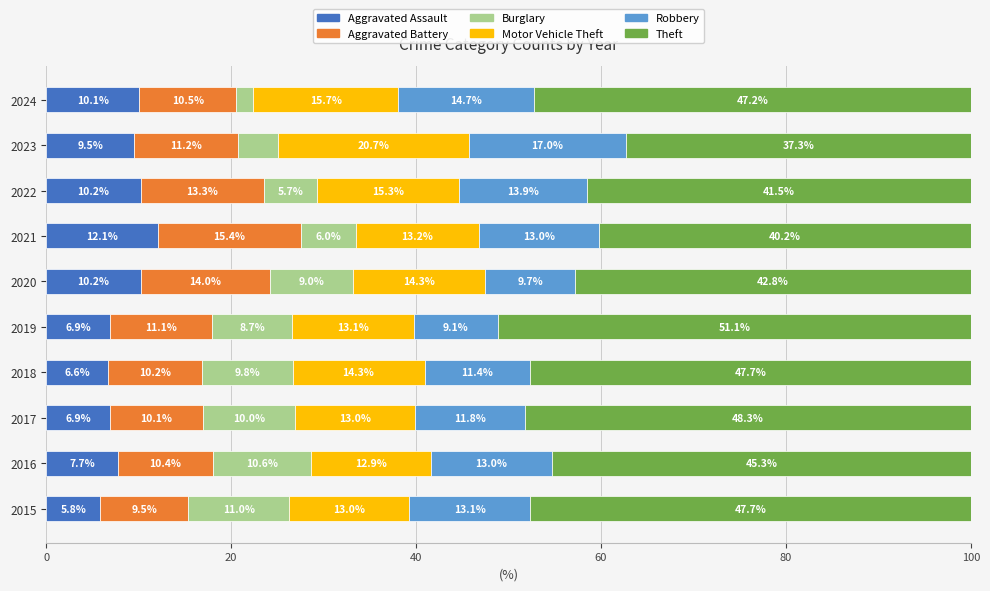

What is the total value across all series at 2018?

100.0